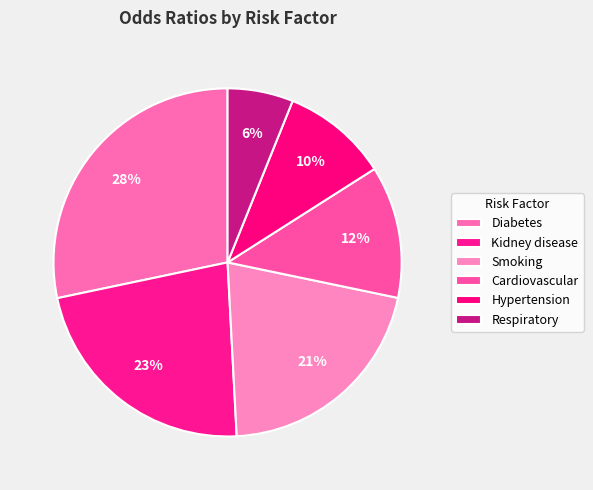

To the nearest percent, what percentage of the pie is Diabetes?

28%